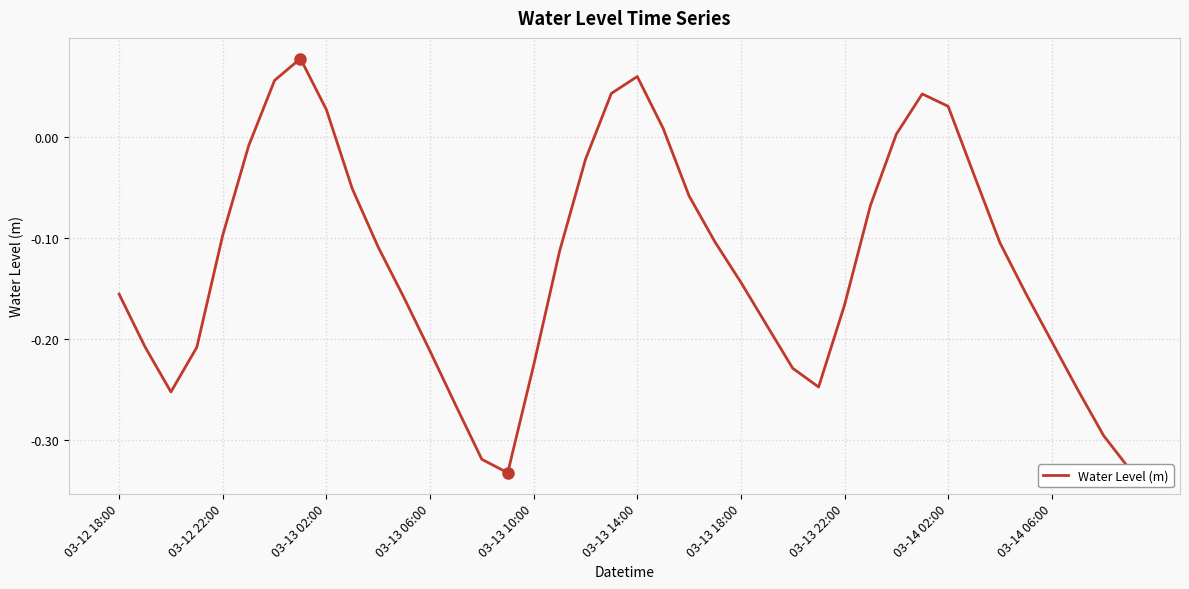

What is the difference between the maximum and minimum values?

0.4